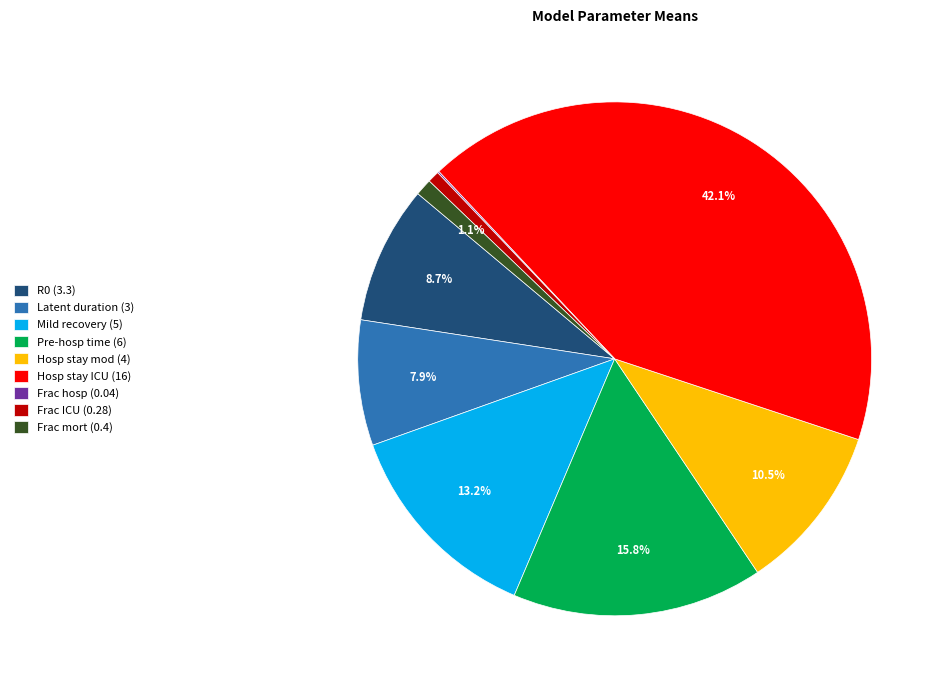

Do R0 (3.3) and Hosp stay ICU (16) together represent more than half of the pie?

Yes